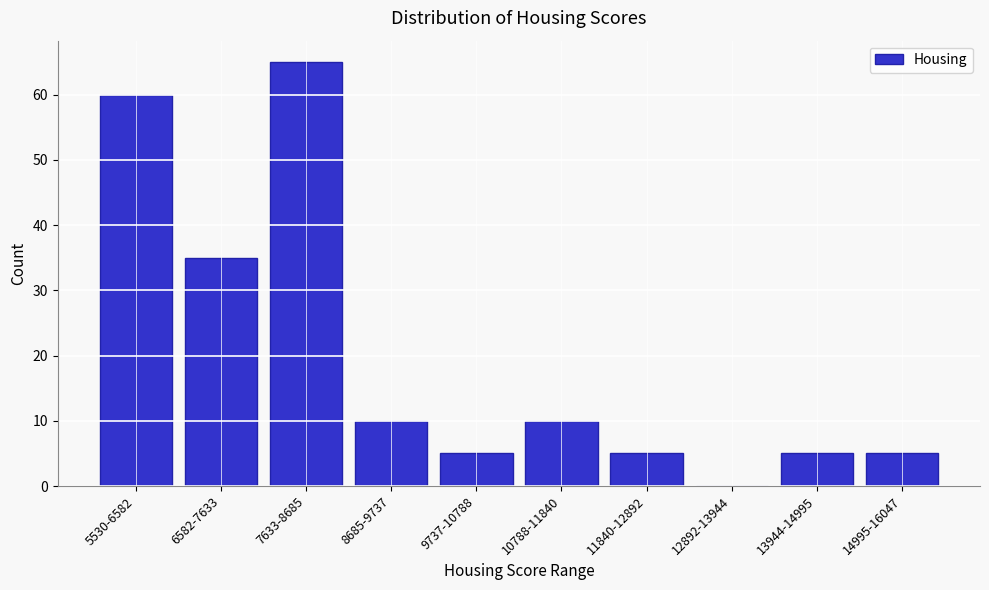

Reading left to right, transcribe all the data shown in this chart.

5530-6582=60	6582-7633=35	7633-8685=65	8685-9737=10	9737-10788=5	10788-11840=10	11840-12892=5	12892-13944=0	13944-14995=5	14995-16047=5